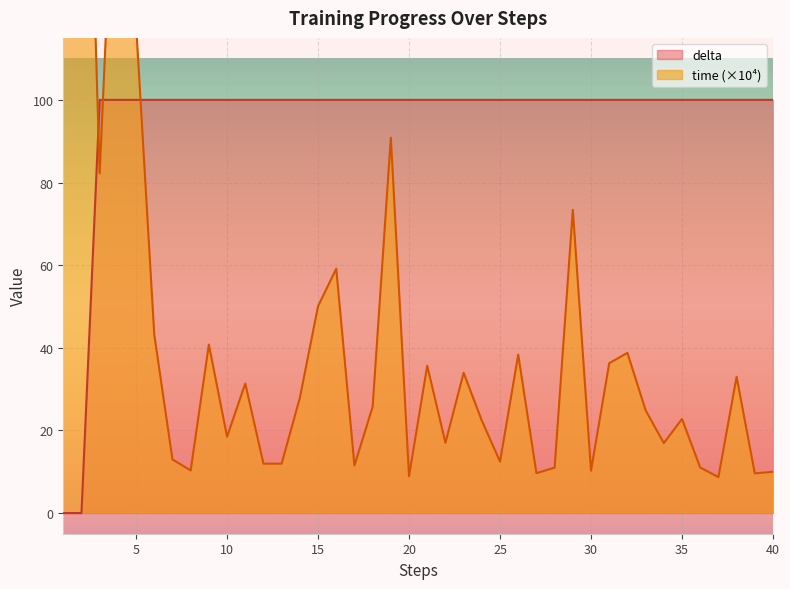

Rank the series at 4 from lowest to highest value.

delta, time